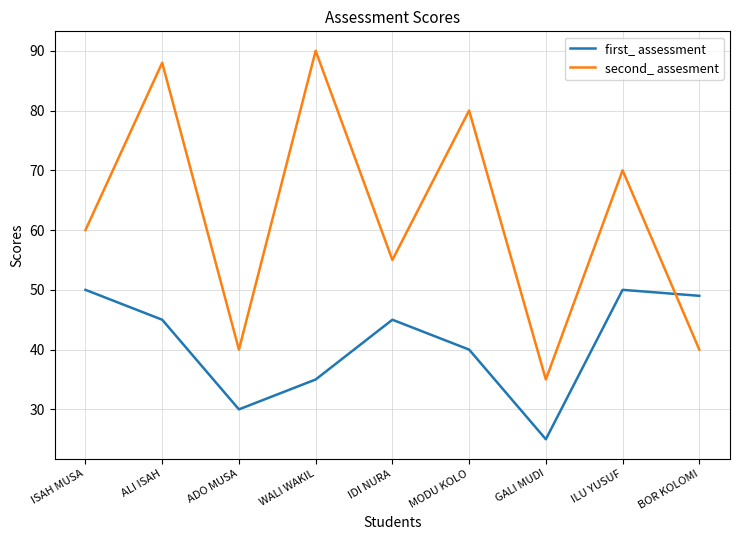

List the series in order of their overall mean, lowest first.

first_ assessment, second_ assesment